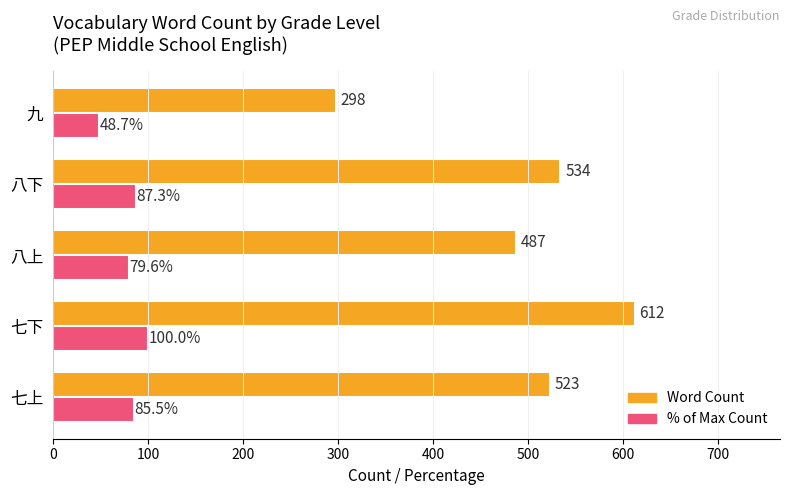

What is the smallest value displayed?

48.7